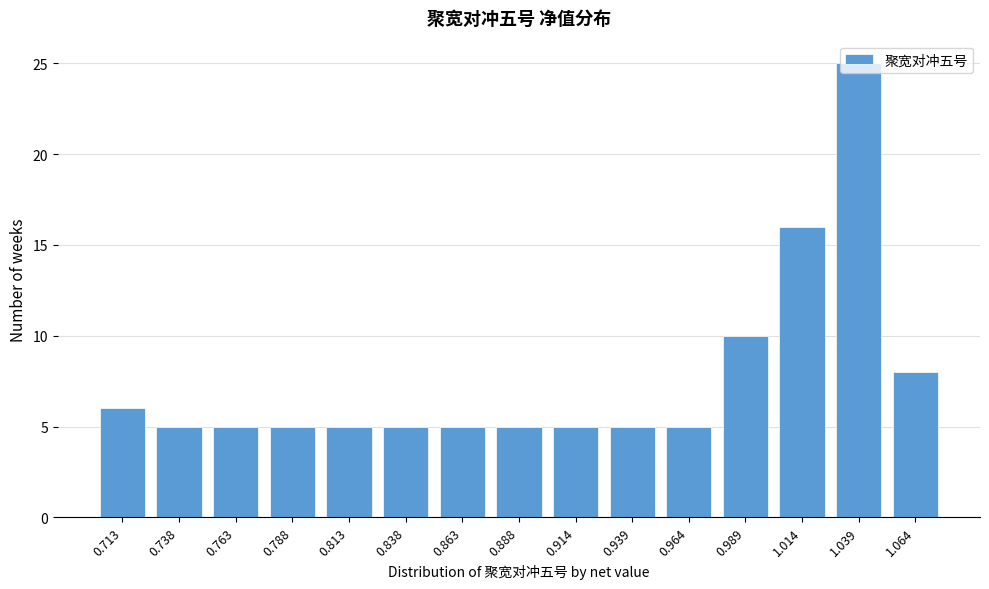

Which label corresponds to the largest value in the chart?

1.039